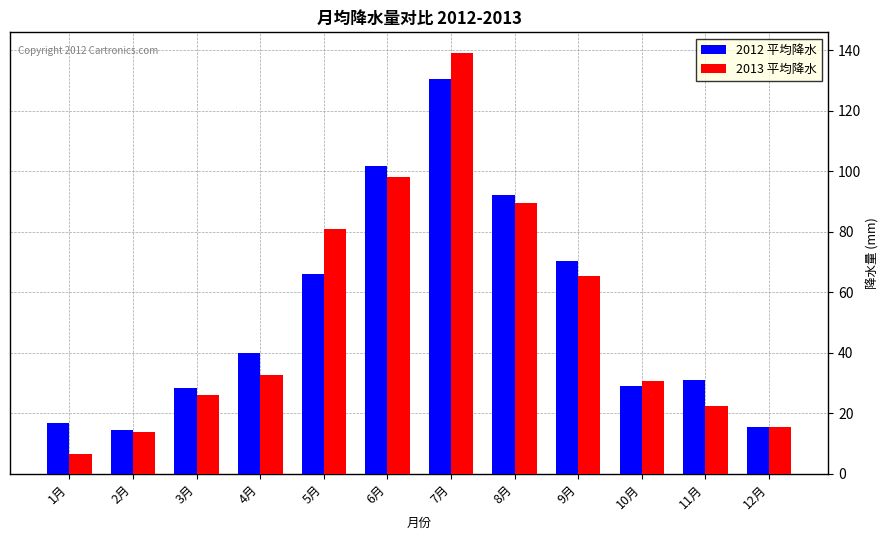

Rank the series at 1月 from highest to lowest value.

2012 平均降水, 2013 平均降水